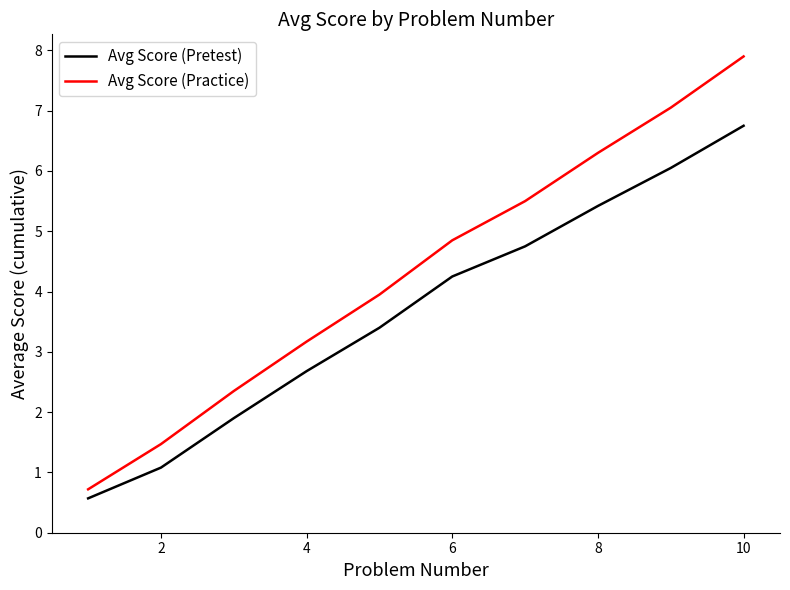

What is the minimum value shown in the chart?

0.6